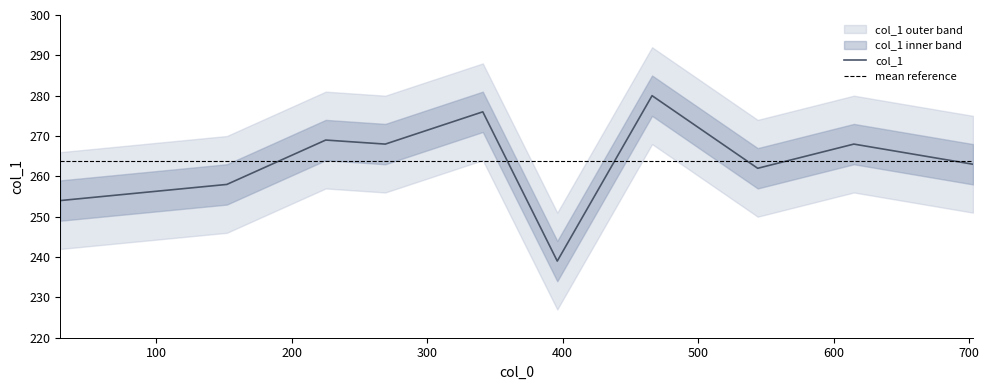

Which has a higher value, 225 or 544?

225